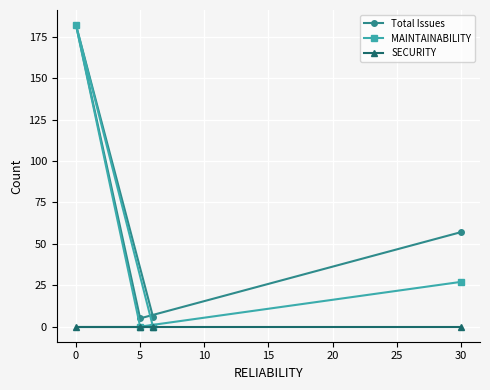

What is the difference between the maximum and minimum values in the Total Issues series?

177